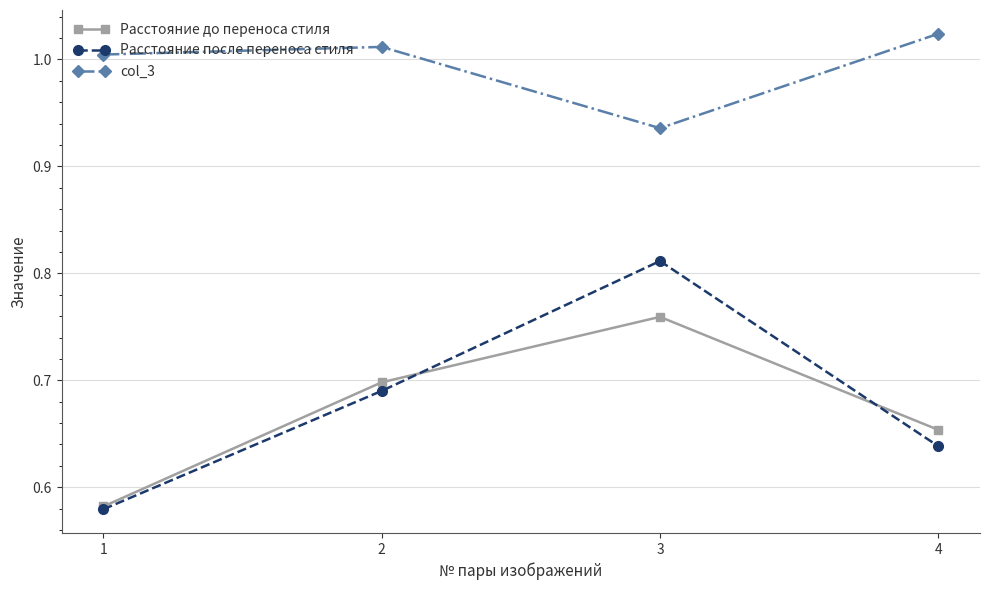

Which series has the largest range (max minus min)?

Расстояние после переноса стиля